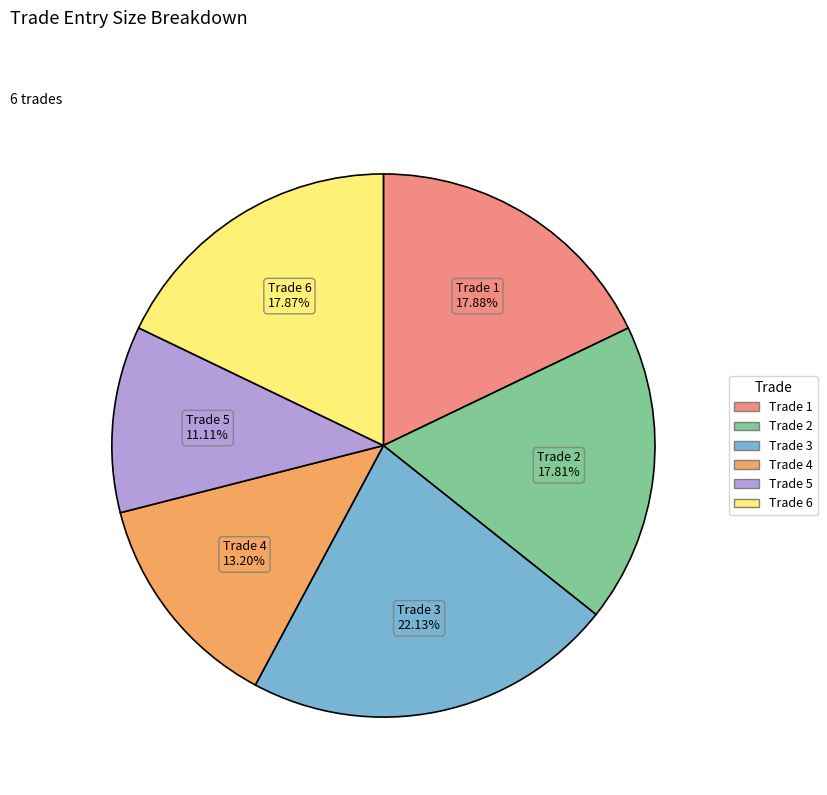

To the nearest percent, what is the difference between the largest and smallest slice percentages?

11%